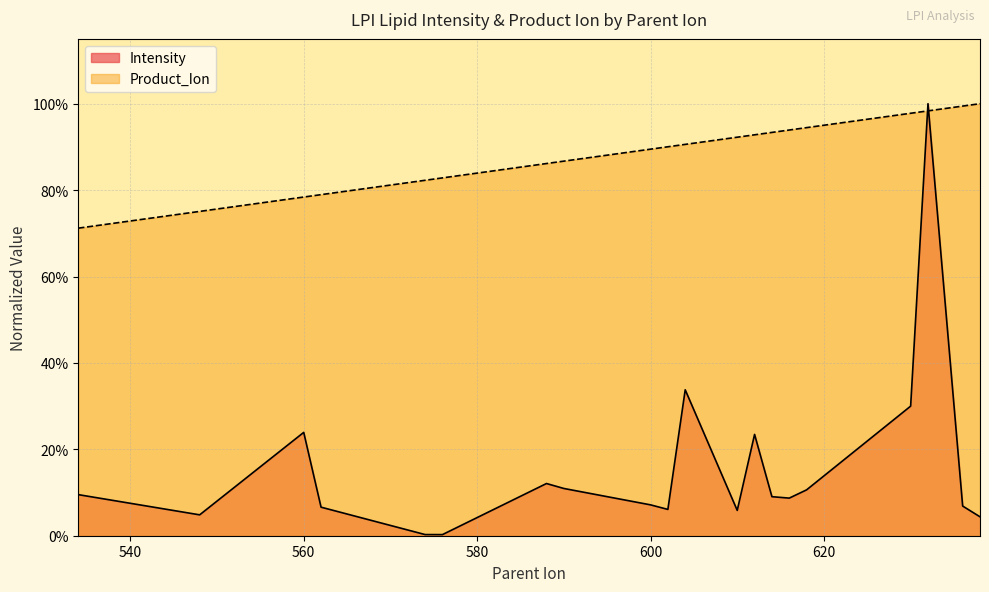

Where is the first local maximum for Intensity?

560